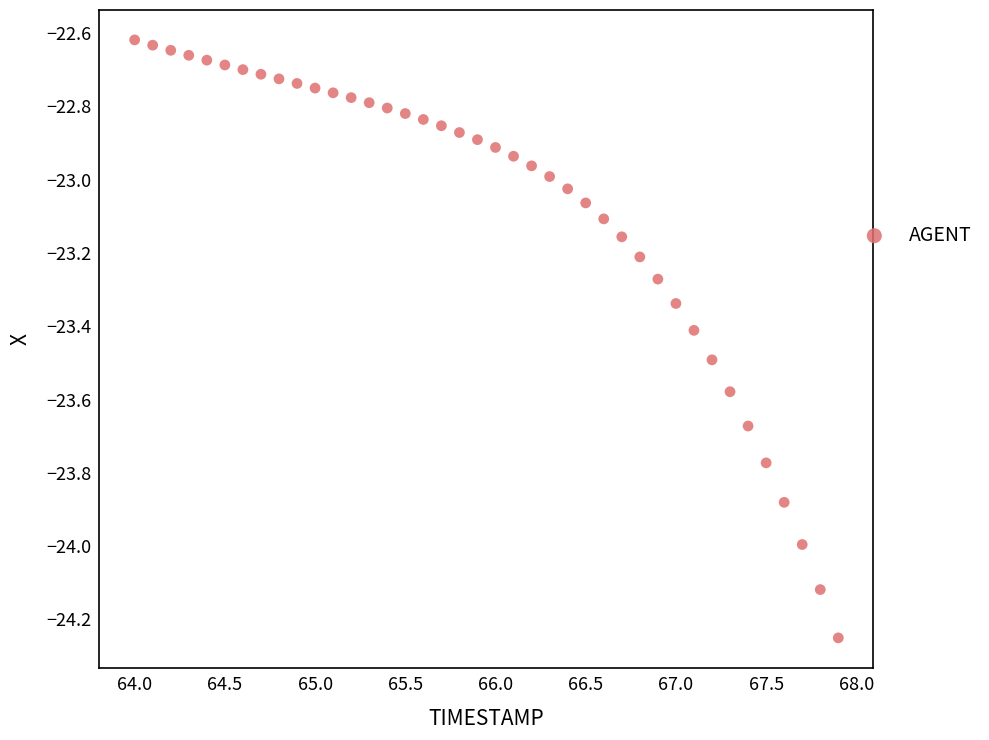

What is the range of X values (max minus min)?

3.9